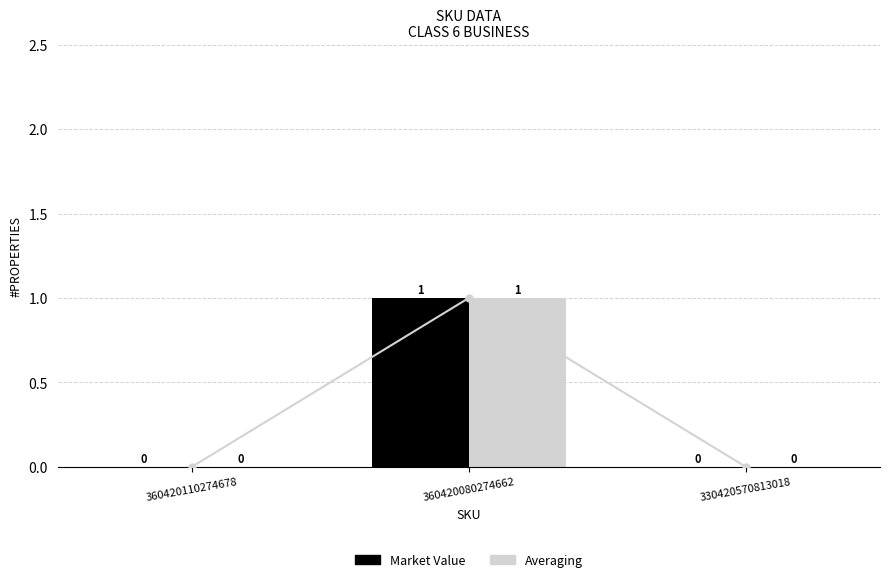

What is the value of the Averaging bar at the 2nd from the left?

1